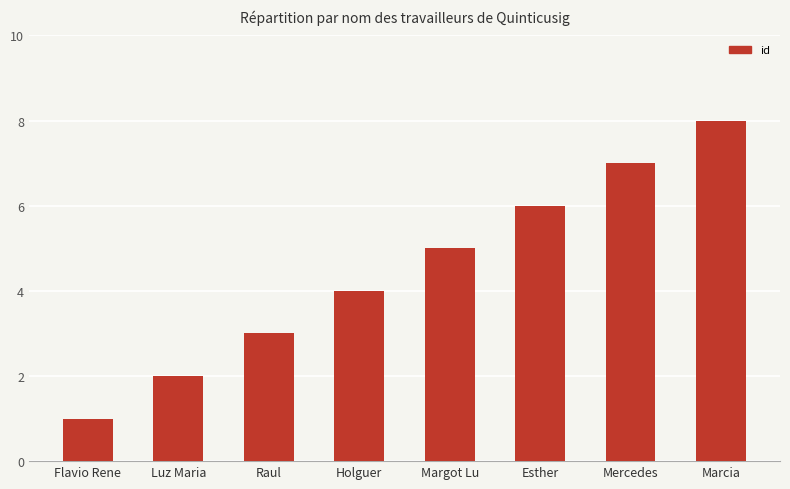

Count the values in the range 3 to 7.

5